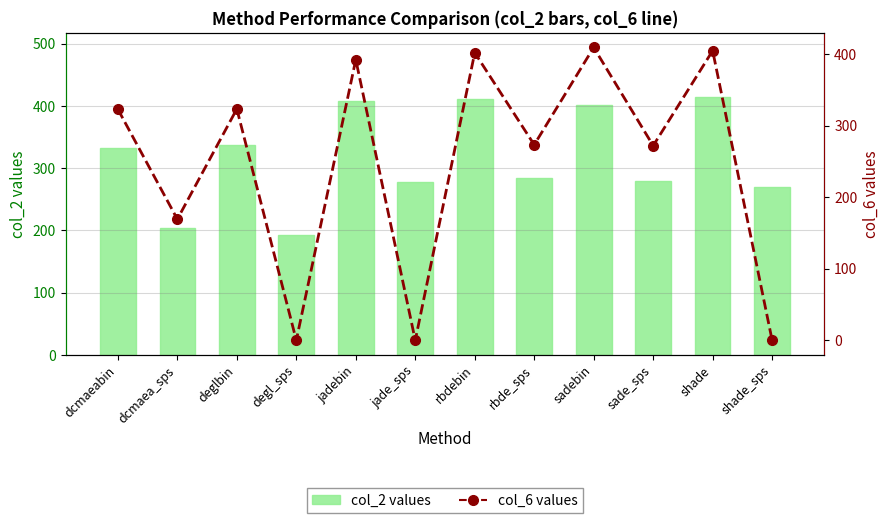

How many series are shown in this chart?

2